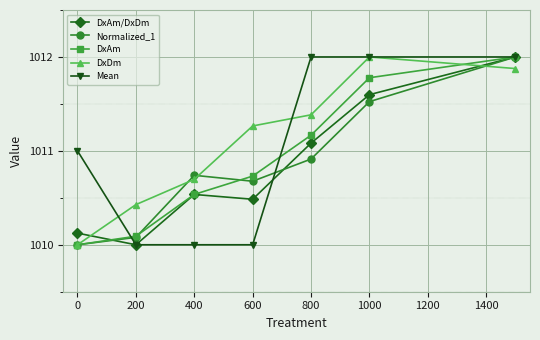

What is the greatest value displayed?

1012.0